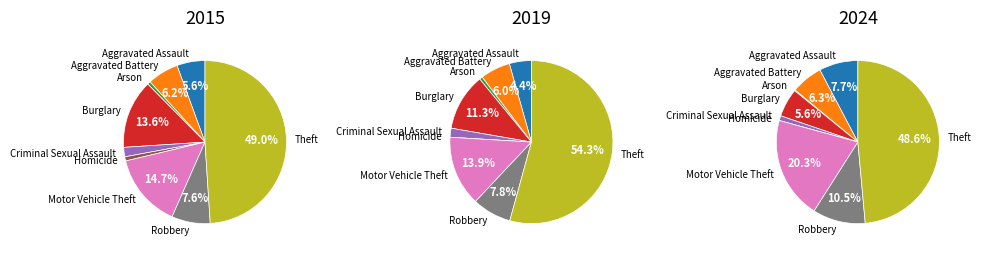

To the nearest percent, what portion does Theft represent?

49%